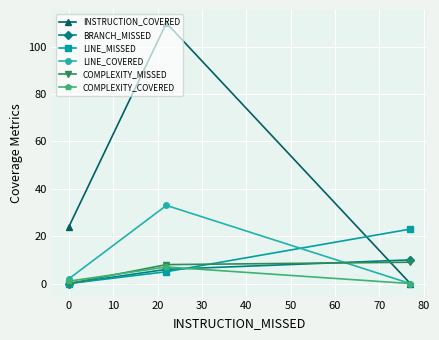

Which series has the widest spread of values?

INSTRUCTION_COVERED